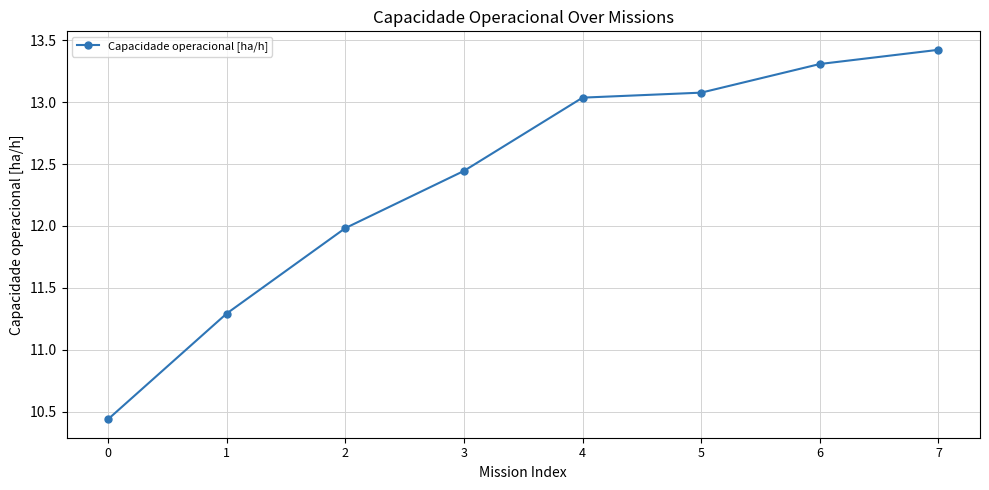

Is it true that the value at 2 is 12.0?

True